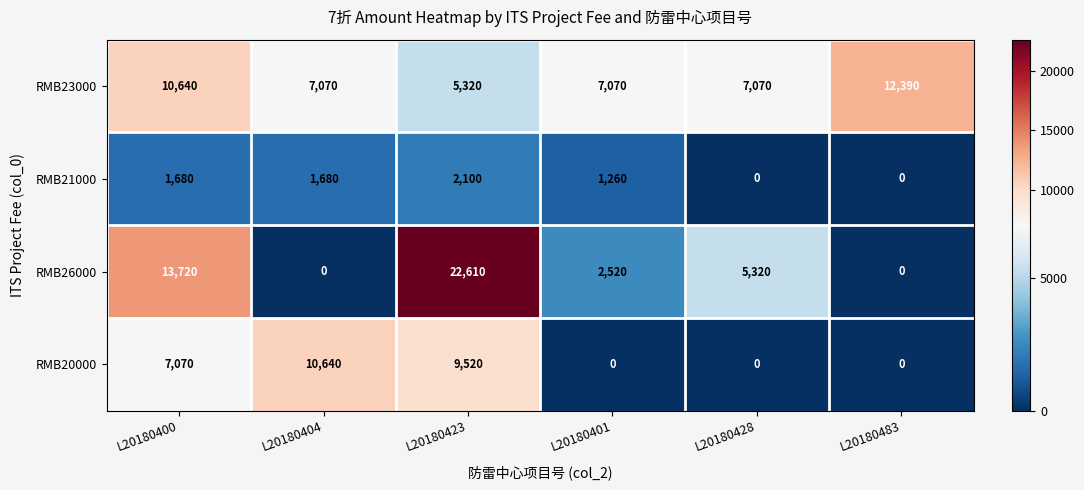

True or false: RMB26000 has a value of 13720 at L20180400.

True